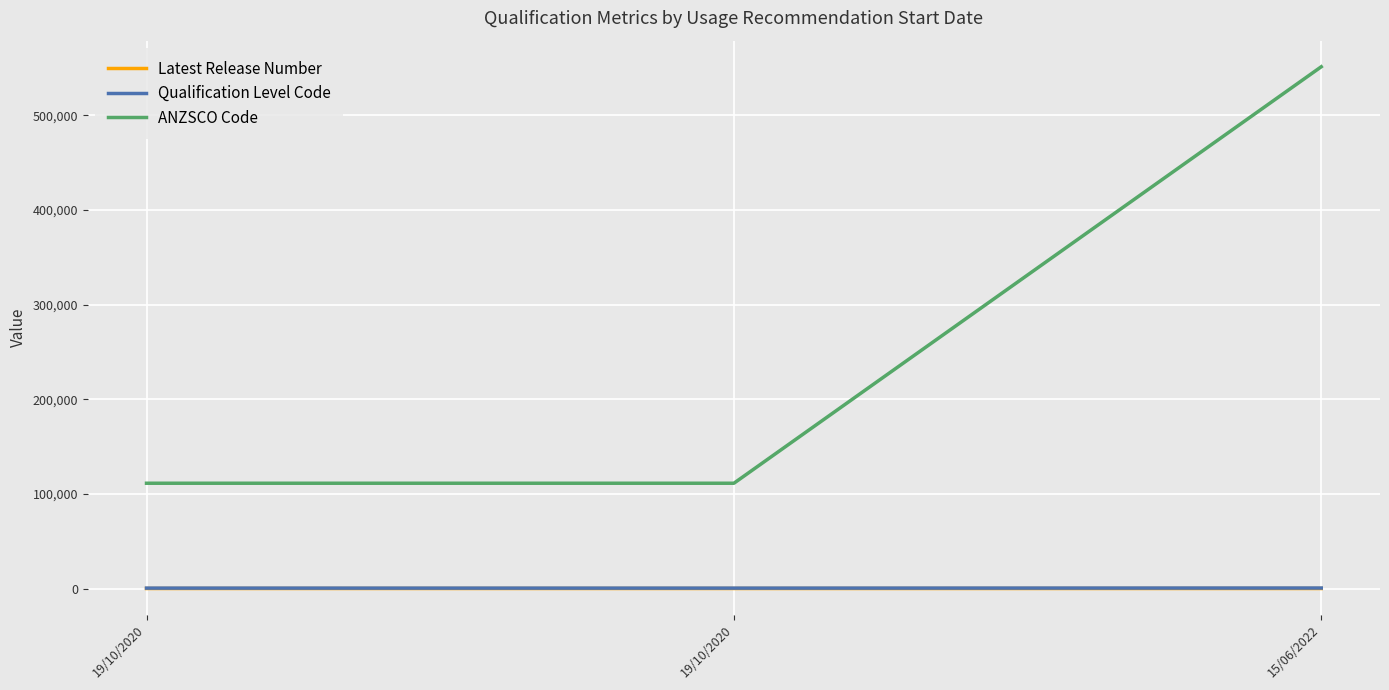

How many values in the Latest Release Number series are below 2?

1